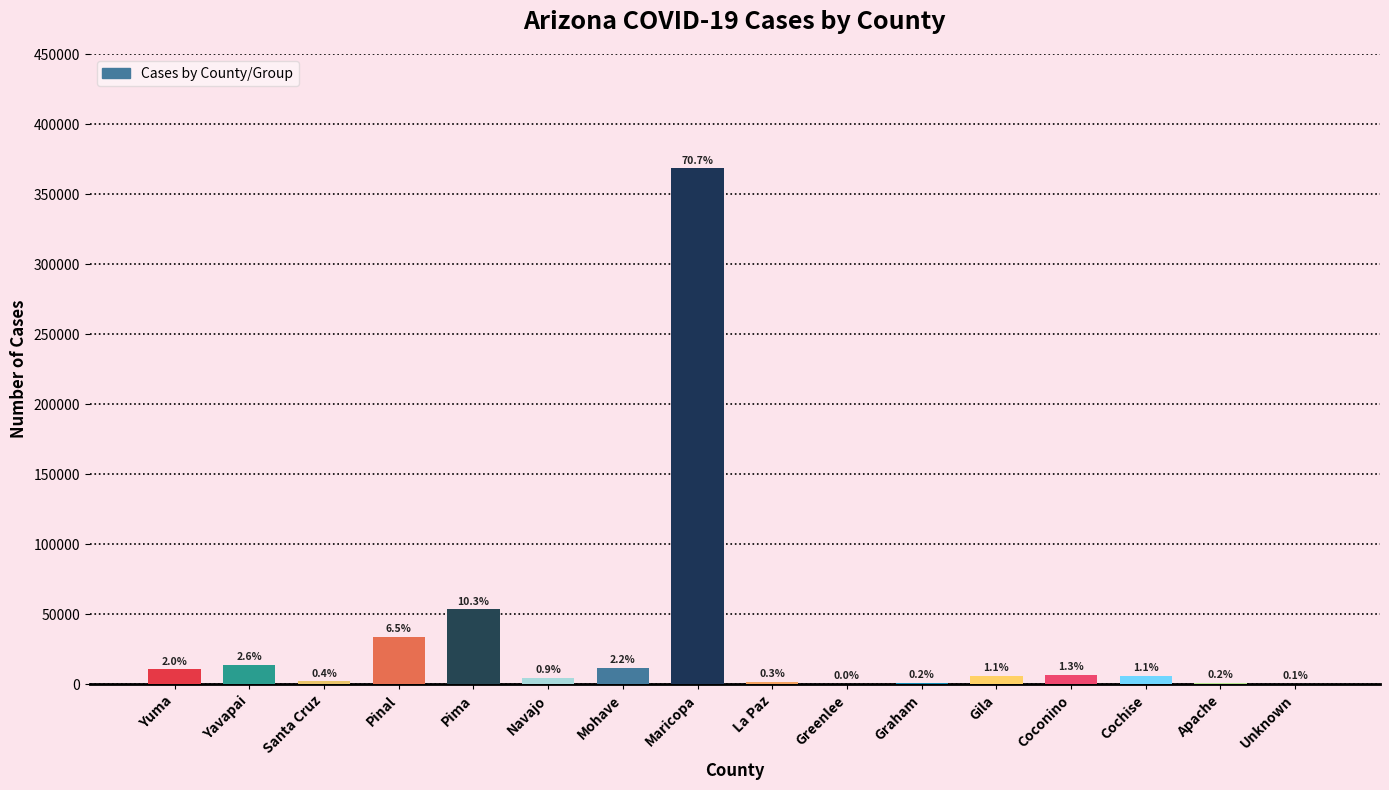

Which category has the lowest value across all series?

Greenlee